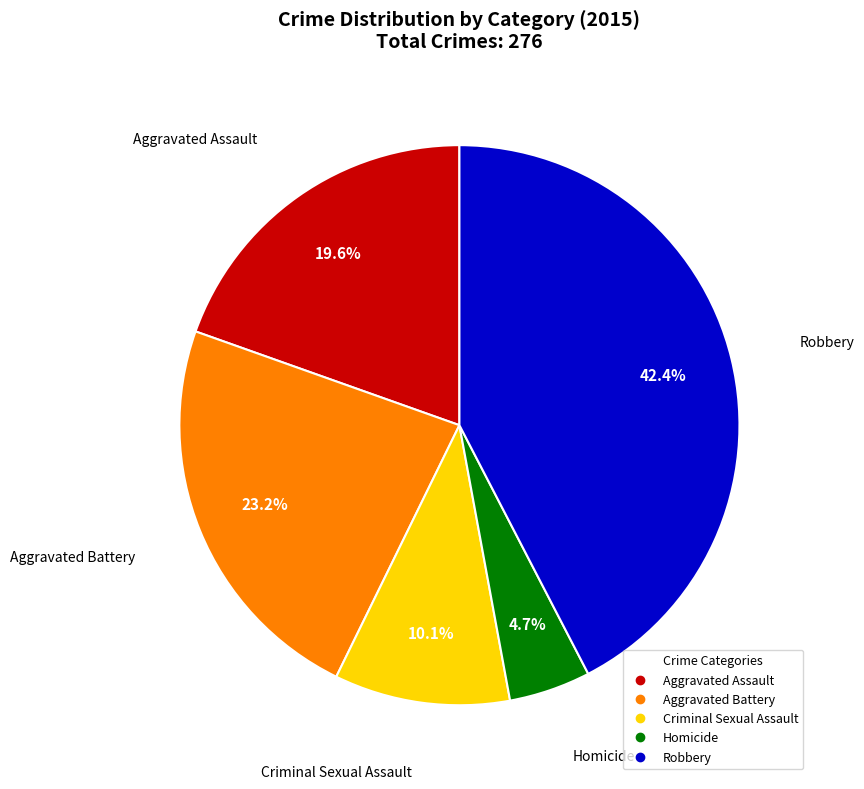

Do Robbery and Aggravated Battery together represent more than half of the pie?

Yes